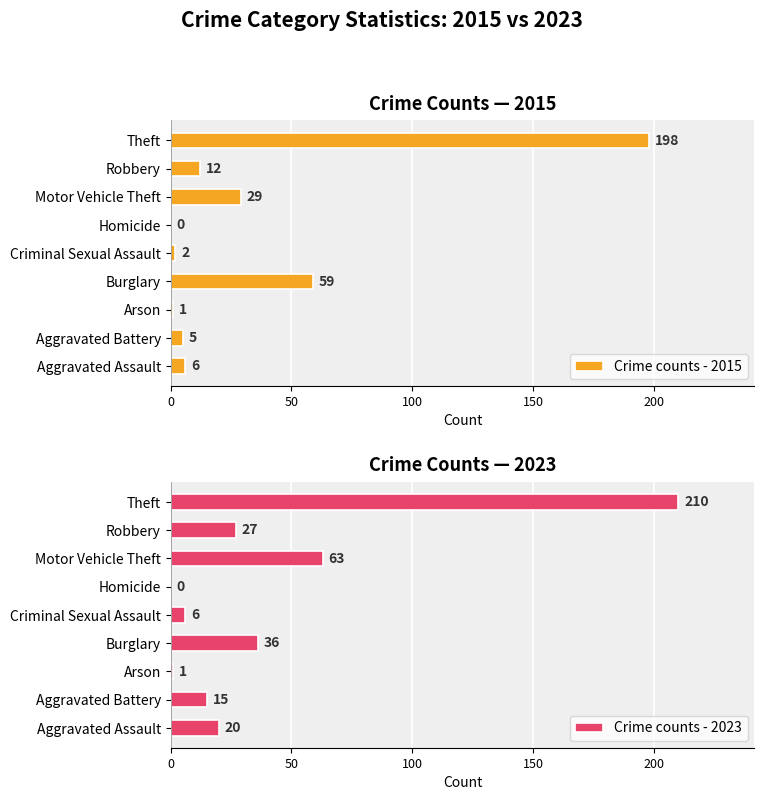

What is the sum of all Crime counts - 2015 values?

312